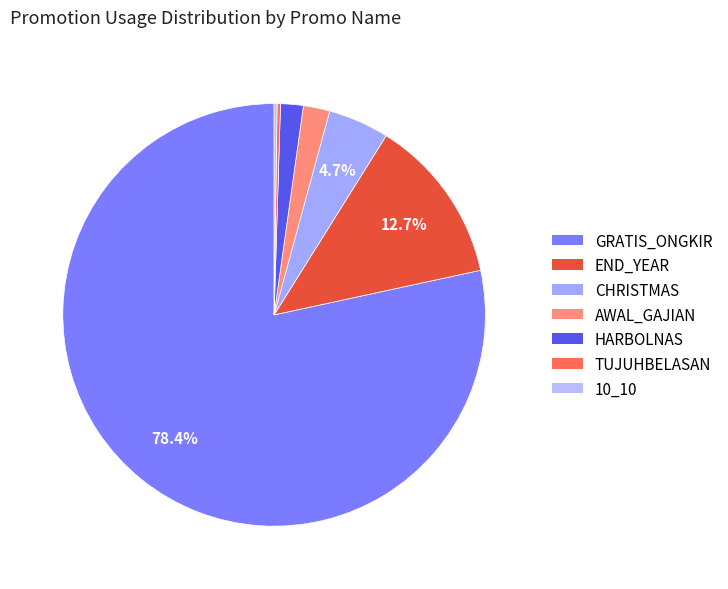

Is there a majority slice in this chart?

Yes